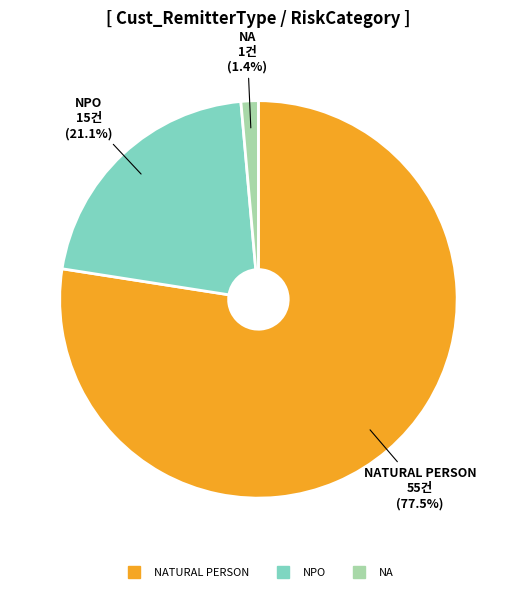

Does any single category account for the majority?

Yes